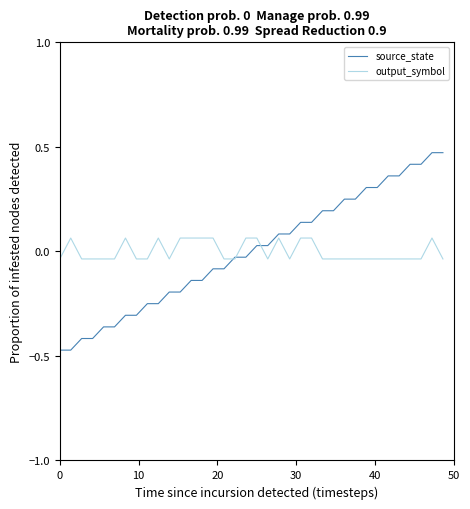

Rank the series by their maximum value, from lowest to highest.

output_symbol, source_state